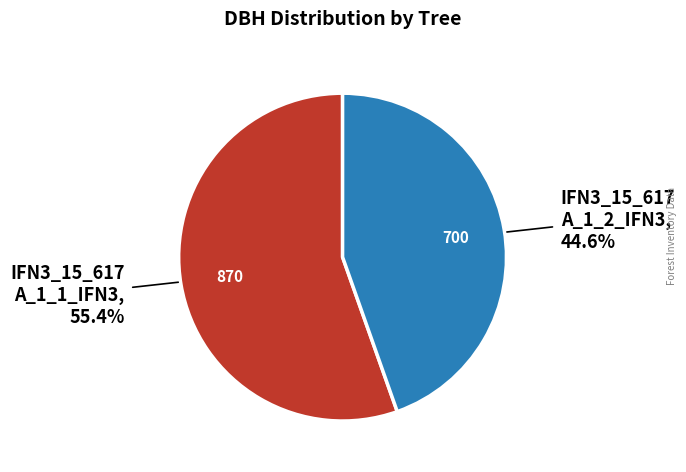

To the nearest percent, what is the average slice percentage?

50%